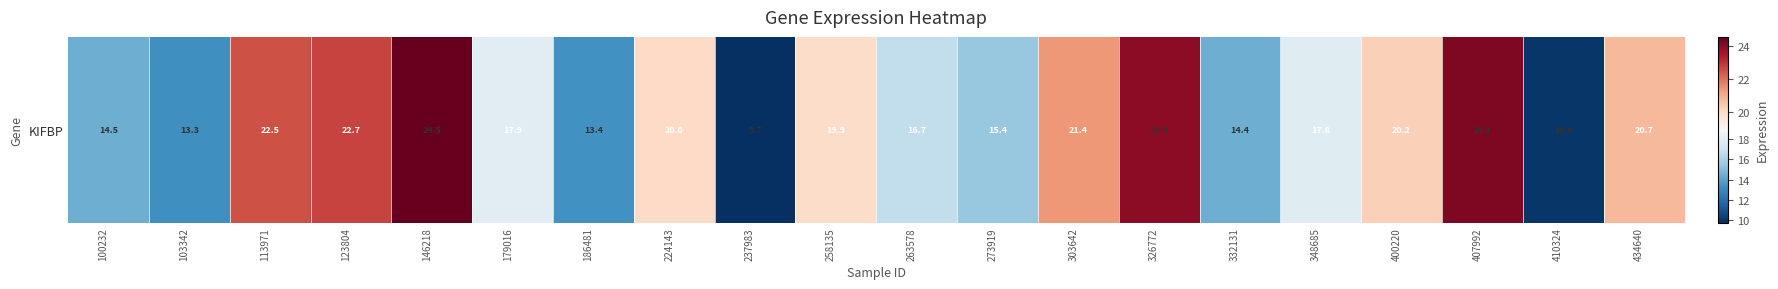

At which label does the data first exceed 19?

113971